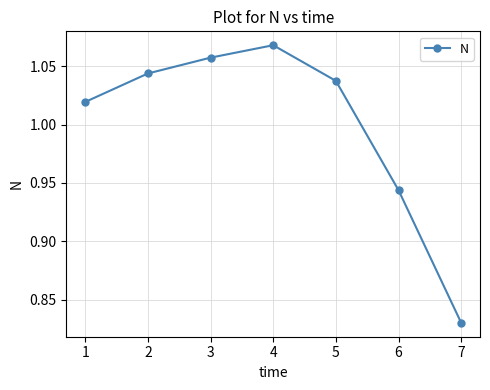

How many lines are shown in the chart?

1